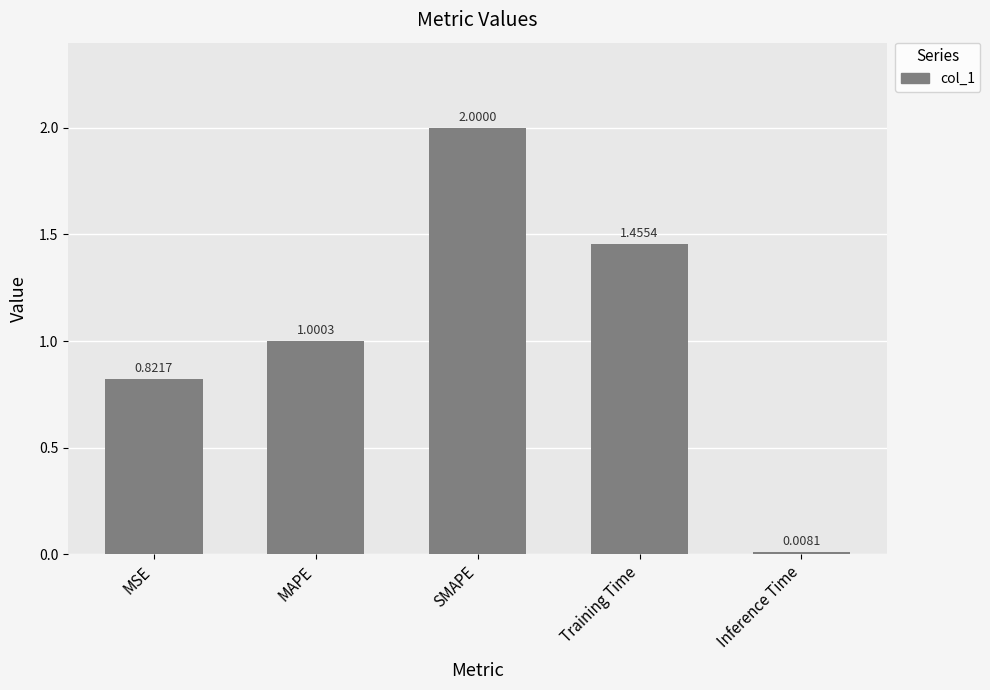

What is the label of the 5th bar from the left?

Inference Time